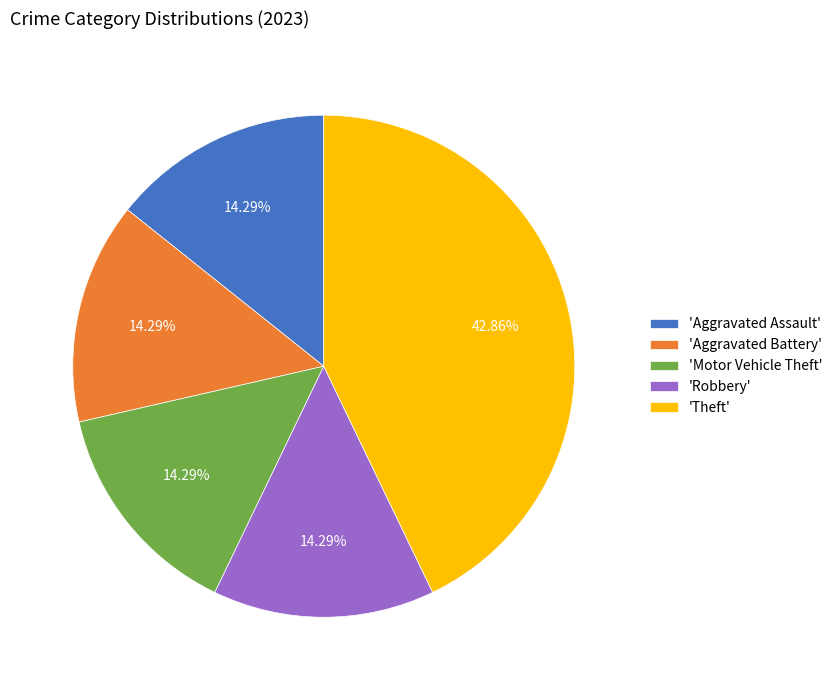

What is the largest slice in the pie chart?

'Theft'